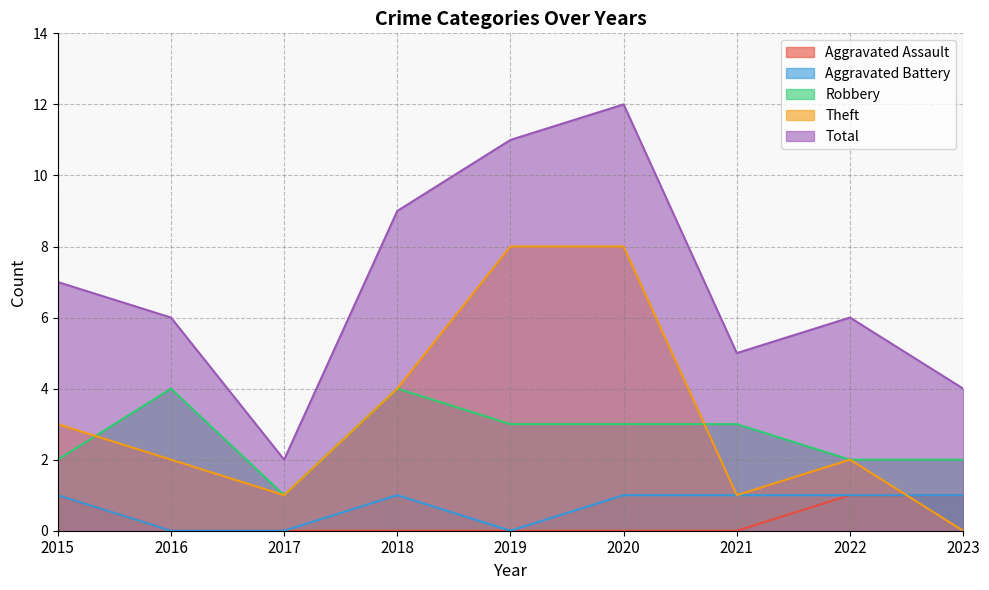

Reading left to right, transcribe all the data shown in this chart.

Aggravated Assault: 2015=1	2016=0	2017=0	2018=0	2019=0	2020=0	2021=0	2022=1	2023=1
Aggravated Battery: 2015=1	2016=0	2017=0	2018=1	2019=0	2020=1	2021=1	2022=1	2023=1
Robbery: 2015=2	2016=4	2017=1	2018=4	2019=3	2020=3	2021=3	2022=2	2023=2
Theft: 2015=3	2016=2	2017=1	2018=4	2019=8	2020=8	2021=1	2022=2	2023=0
Total: 2015=7	2016=6	2017=2	2018=9	2019=11	2020=12	2021=5	2022=6	2023=4